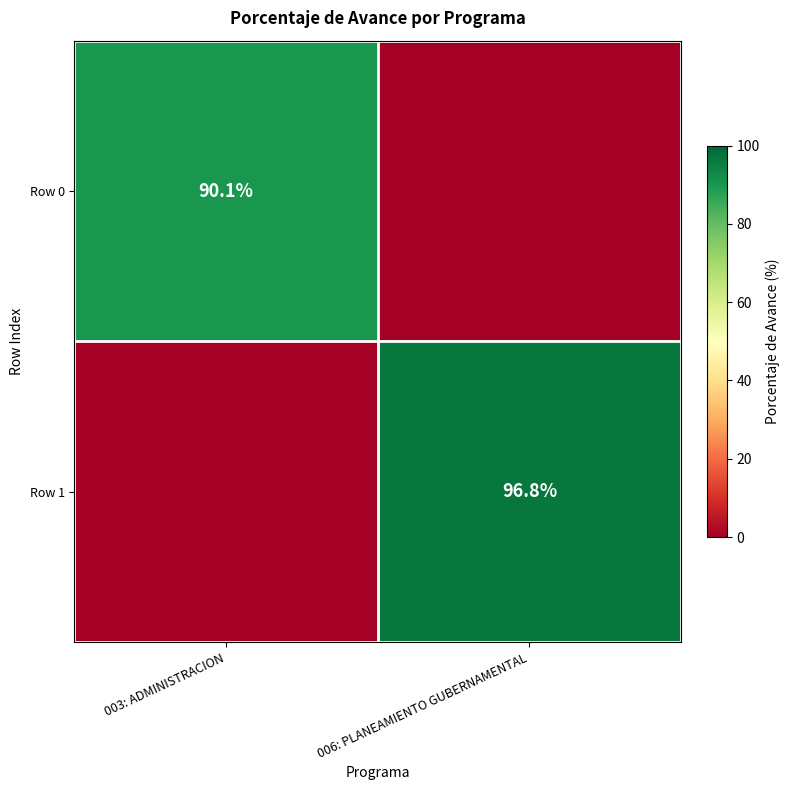

Is it true that Row 0 equals 121.0 at 003: ADMINISTRACION?

False